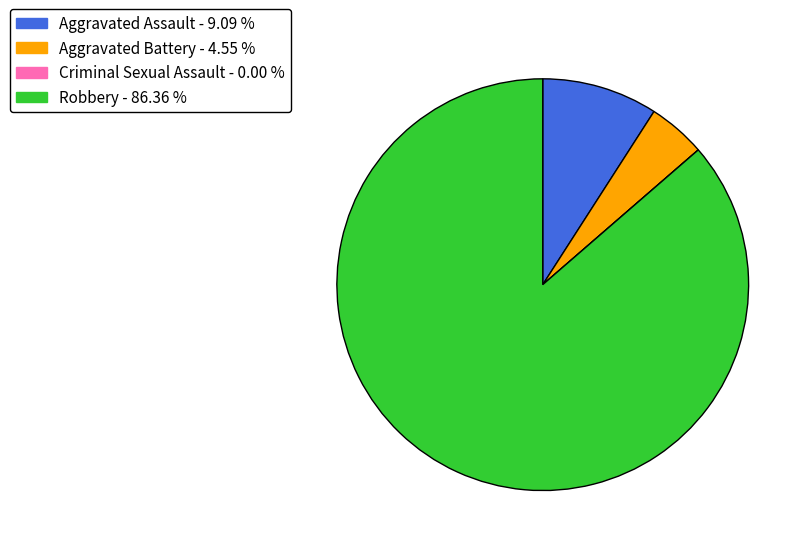

Is it true that Robbery is 86% of the pie?

True